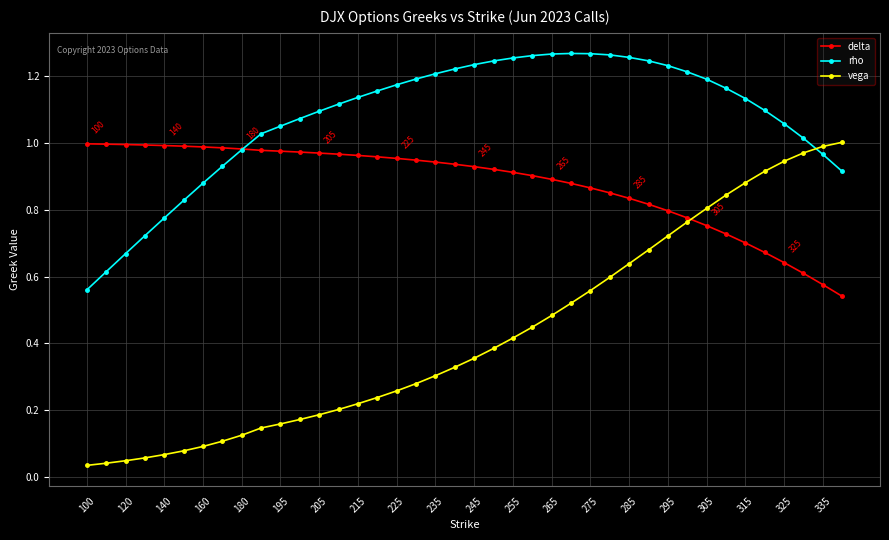

Which series has the largest total across all categories?

rho